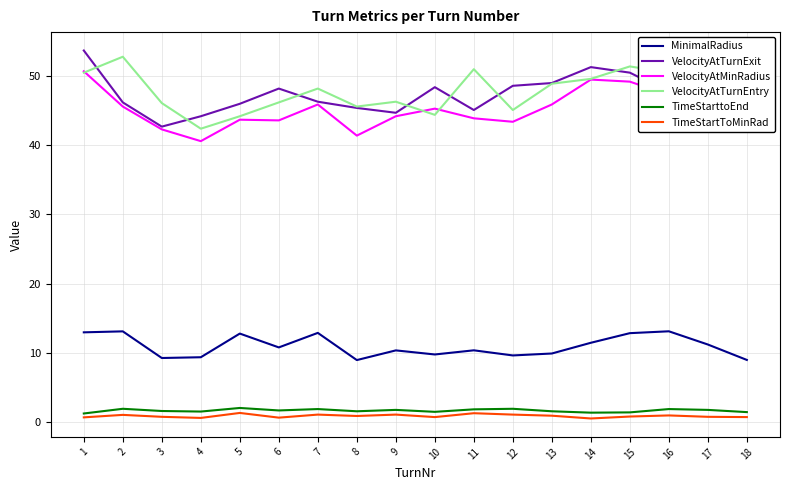

At which category is the sum across all series the highest?

1